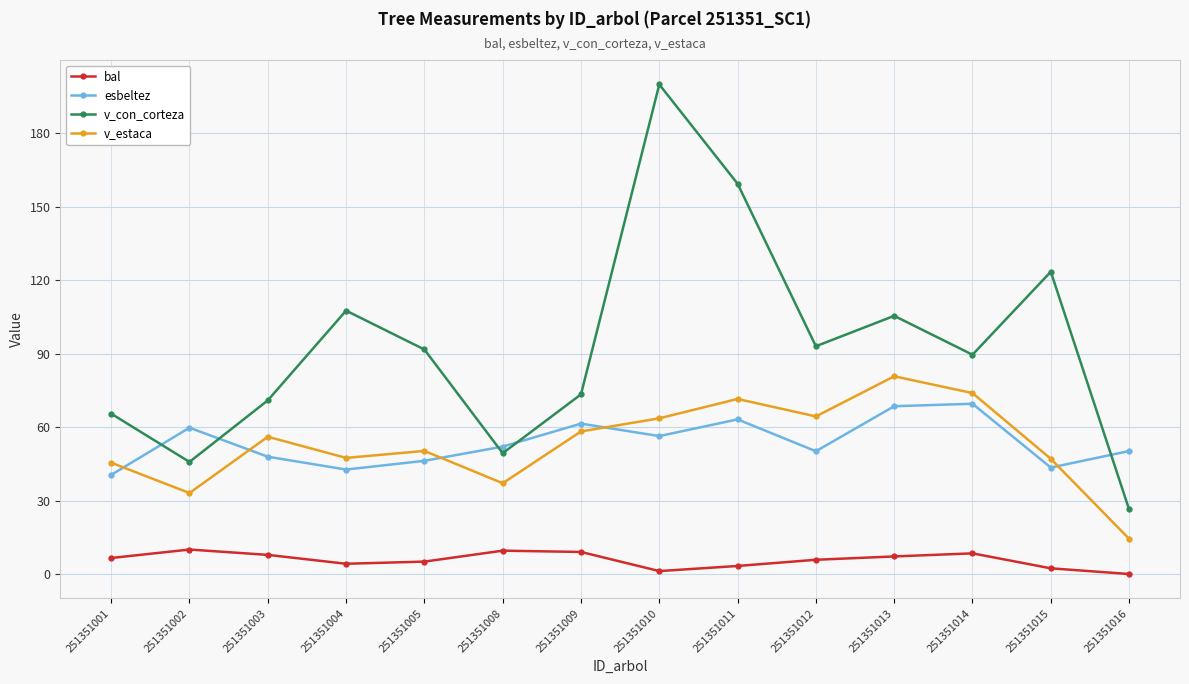

What is the spread (max minus min) of values at 251351008?

42.5